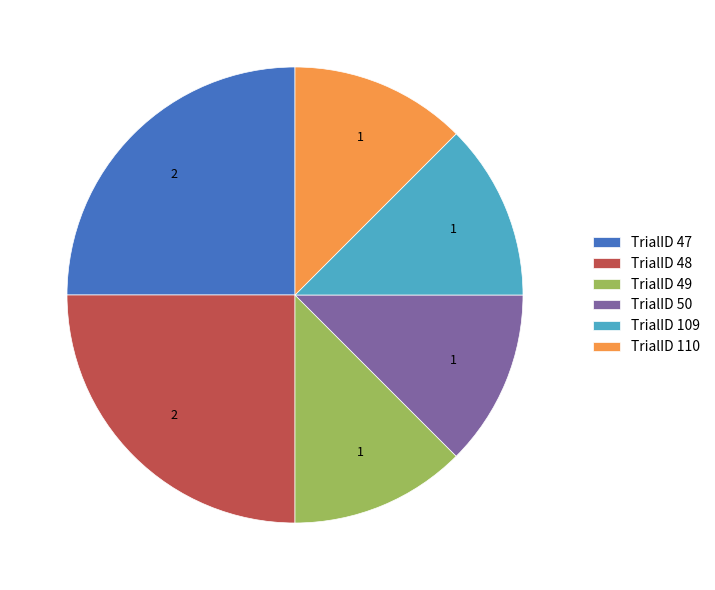

Which has a higher value, TrialID 110 or TrialID 48?

TrialID 48